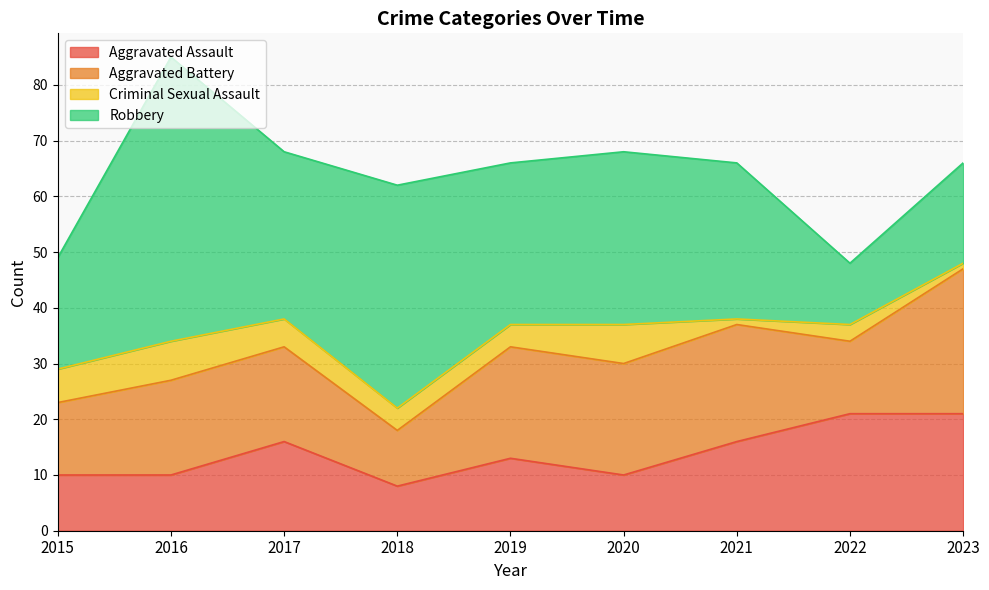

At which label is Criminal Sexual Assault closest to 4?

2018